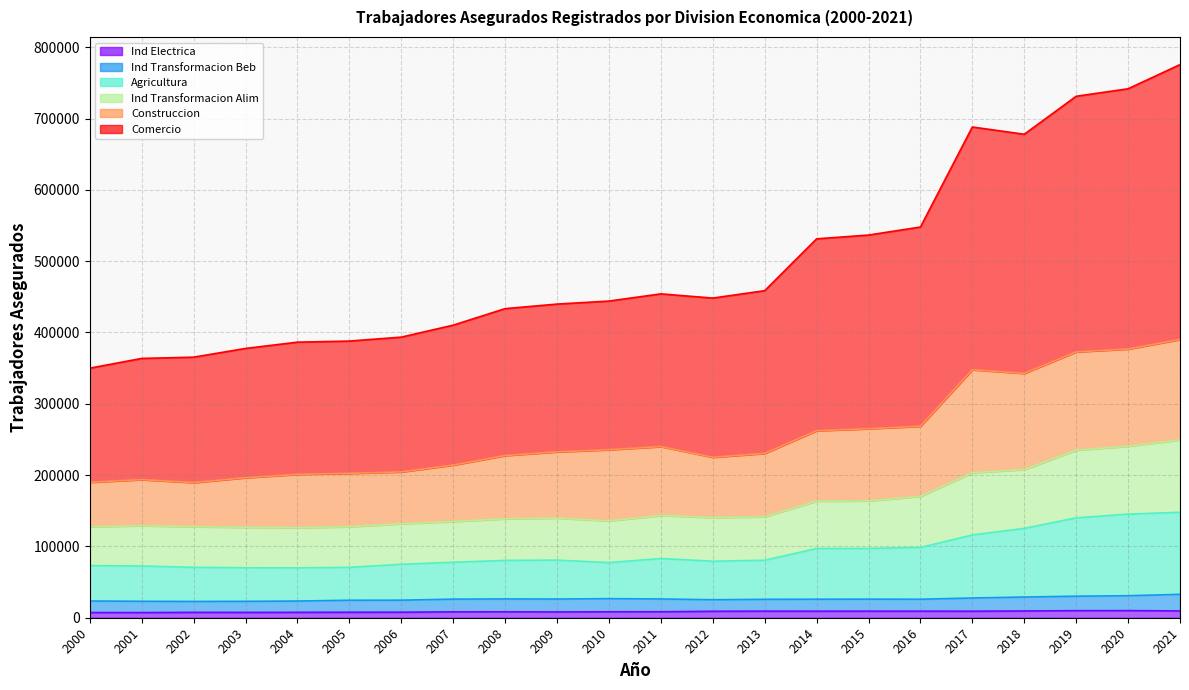

Which series has the largest range (max minus min)?

Comercio